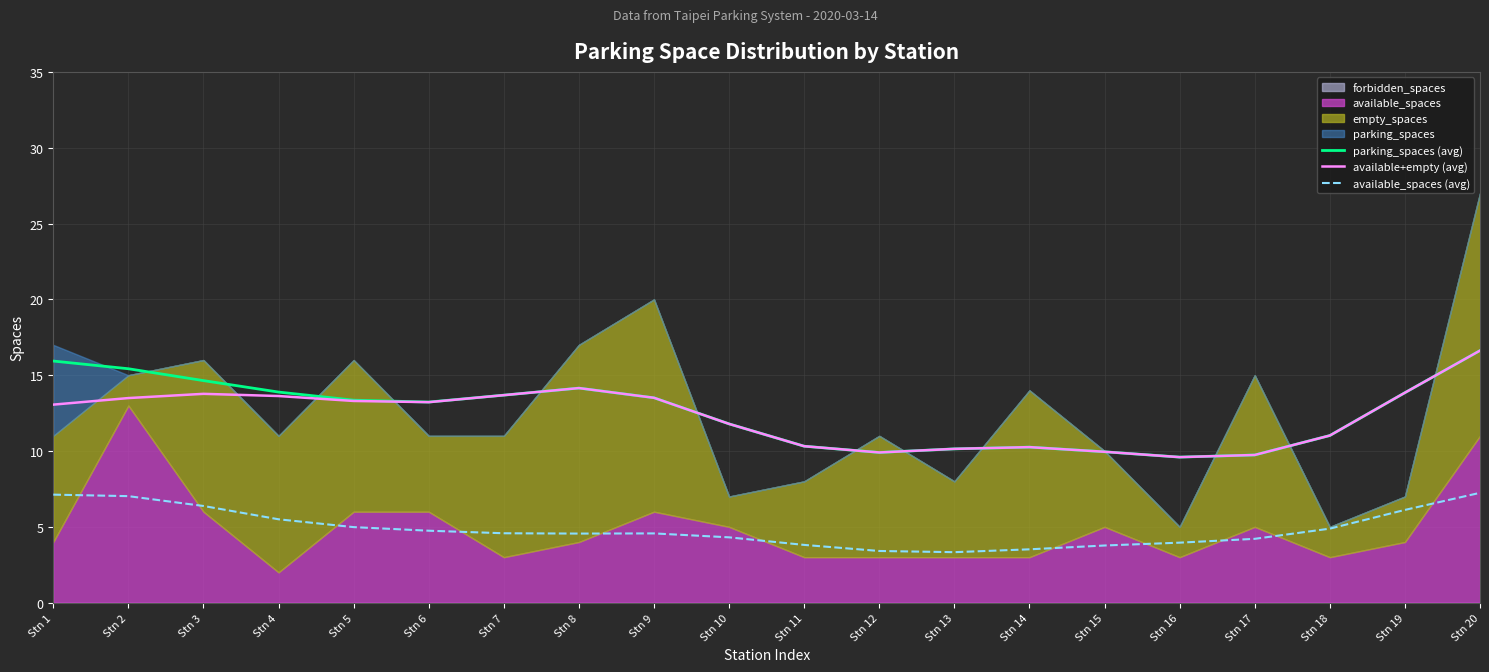

Does the chart display data point markers on the line(s)?

No